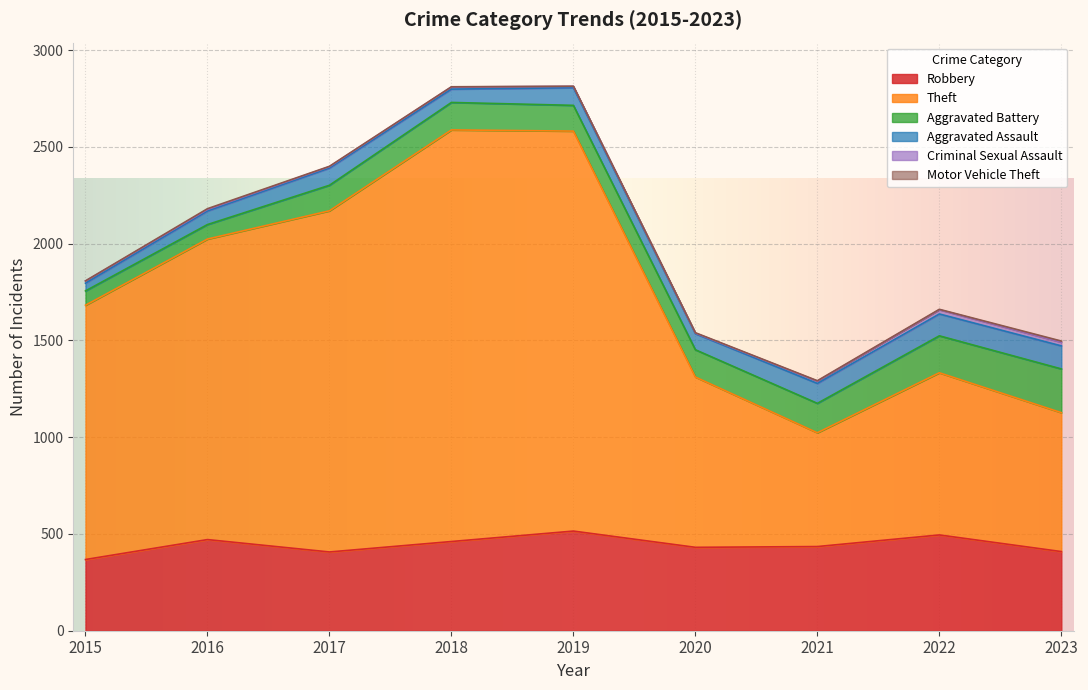

True or false: Theft and Aggravated Assault cross at least once.

False